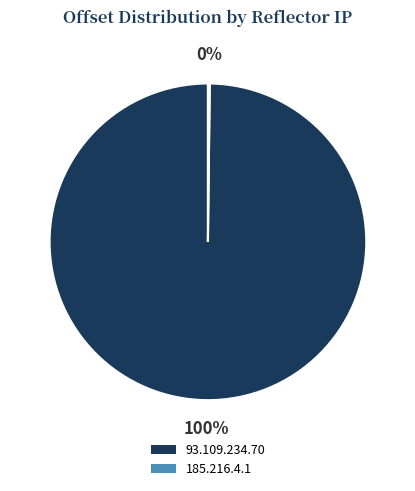

Is it true that 93.109.234.70 is 100% of the pie?

True